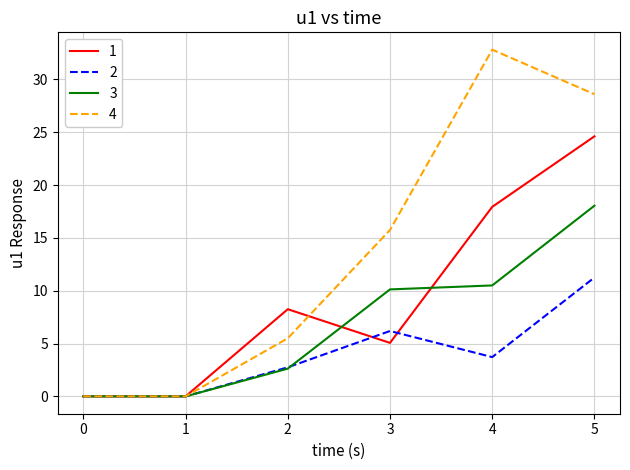

What is the difference between the second highest and second lowest values in the 3 series?

10.5